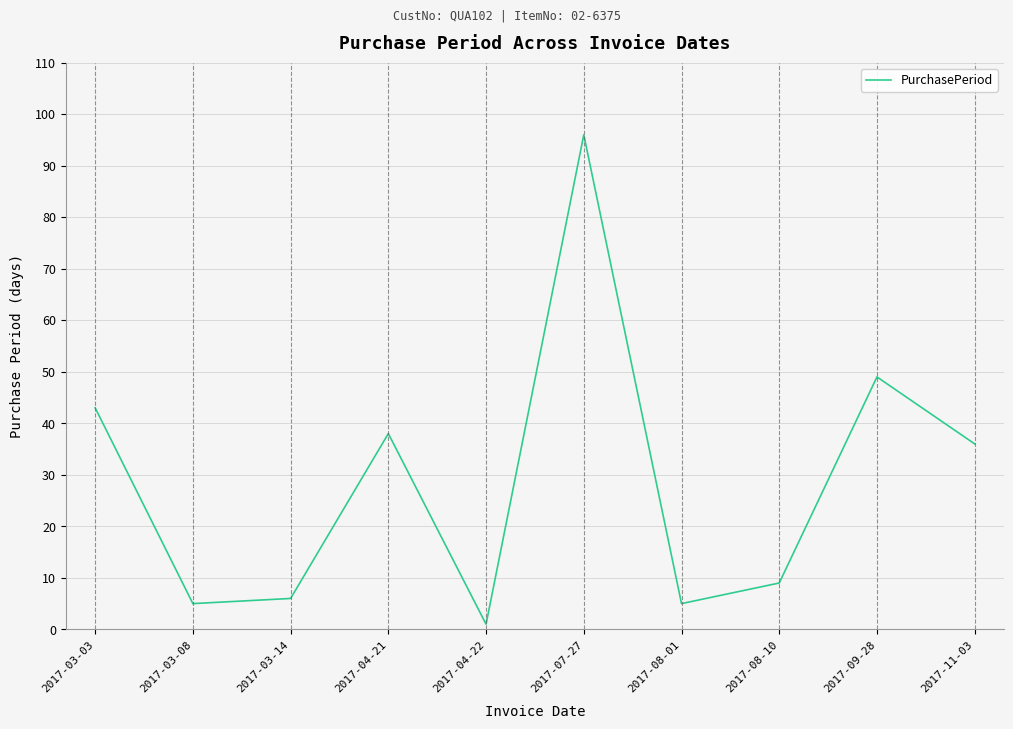

How many interior local valleys (lower than both neighbors) does the data have?

3